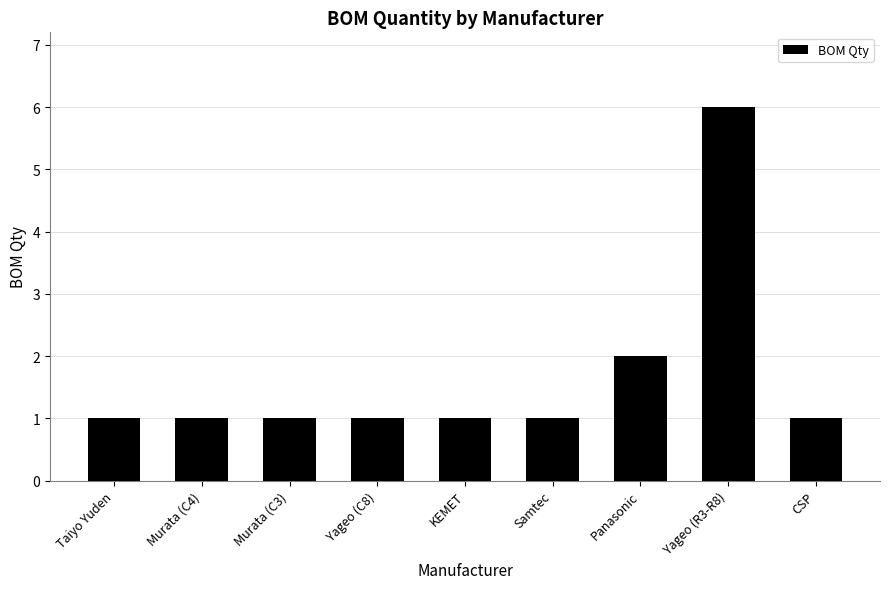

Reading left to right, list all the values displayed in this chart.

1	1	1	1	1	1	2	6	1